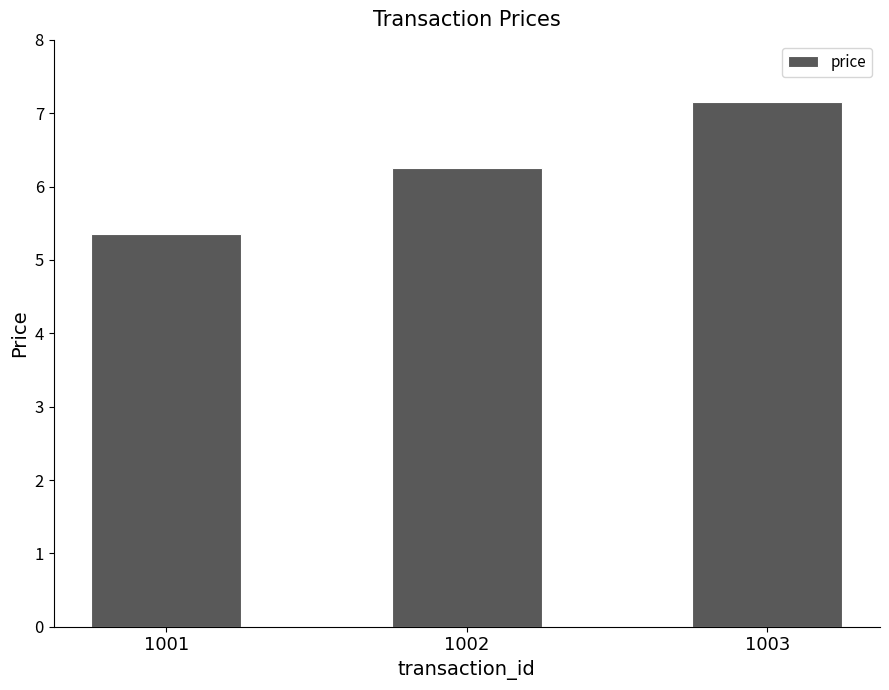

What is the ratio of the value at 1003 to the value at 1001?

1.3